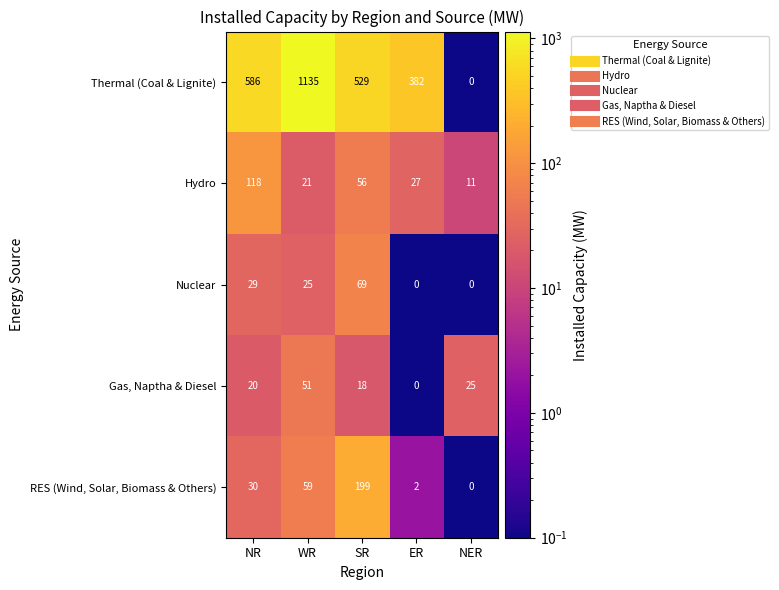

Is it true that Thermal (Coal & Lignite) equals 529 at SR?

True